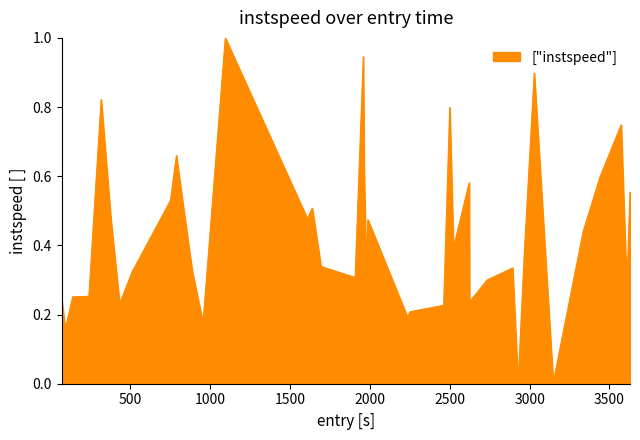

What is the average value?

0.4